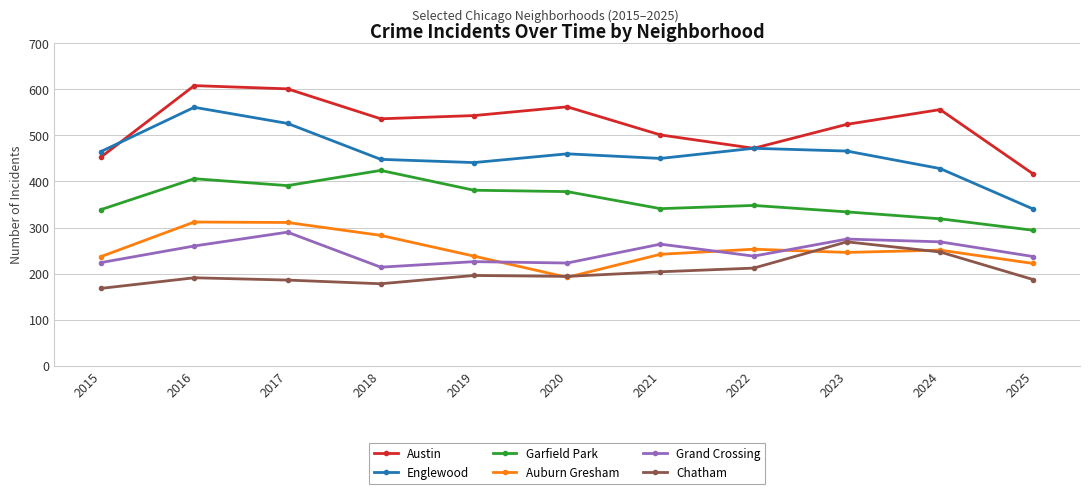

What is the greatest value displayed?

608